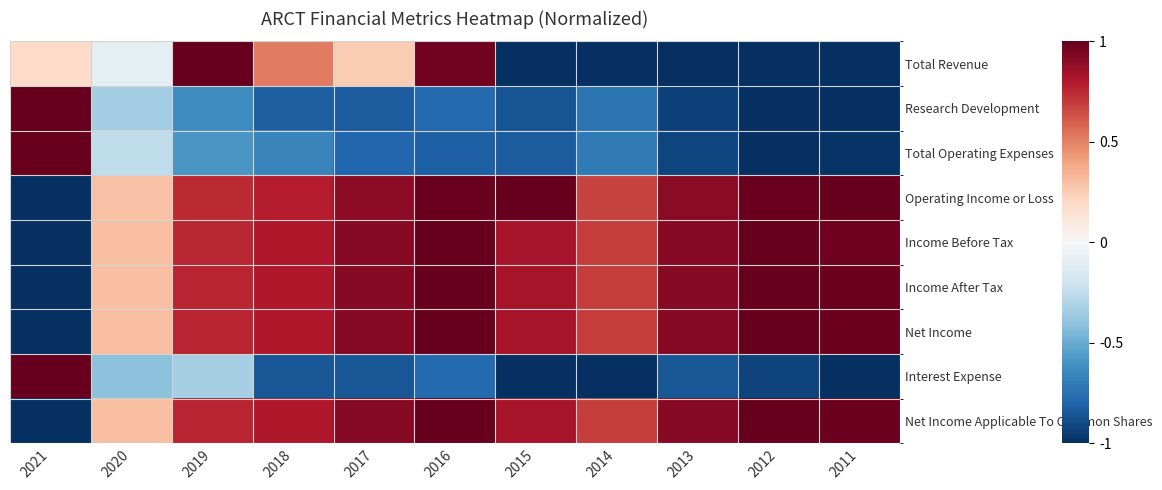

Which has a higher value, 2016 or 2013?

2016